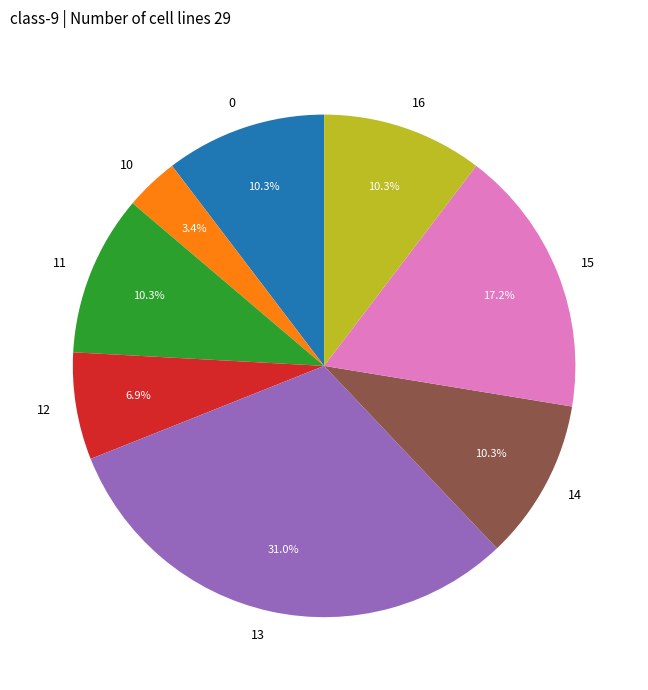

Between 10 and 12, which is larger?

12